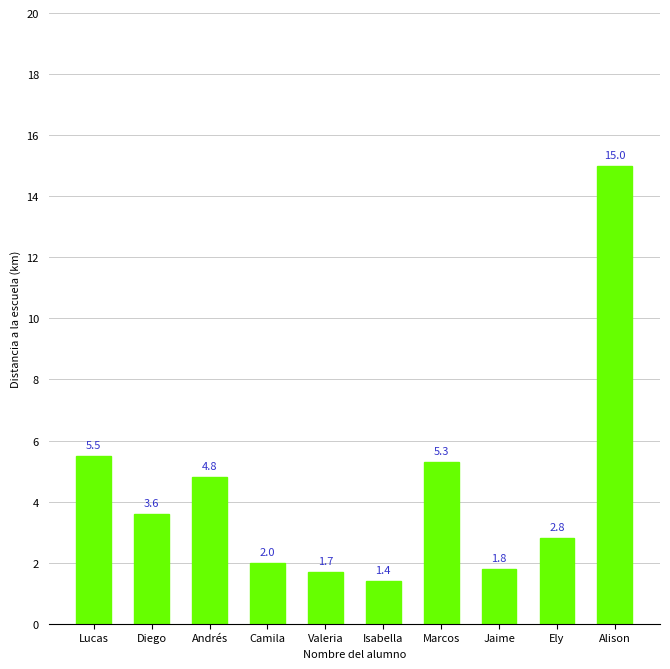

Count the number of categories in the chart.

10